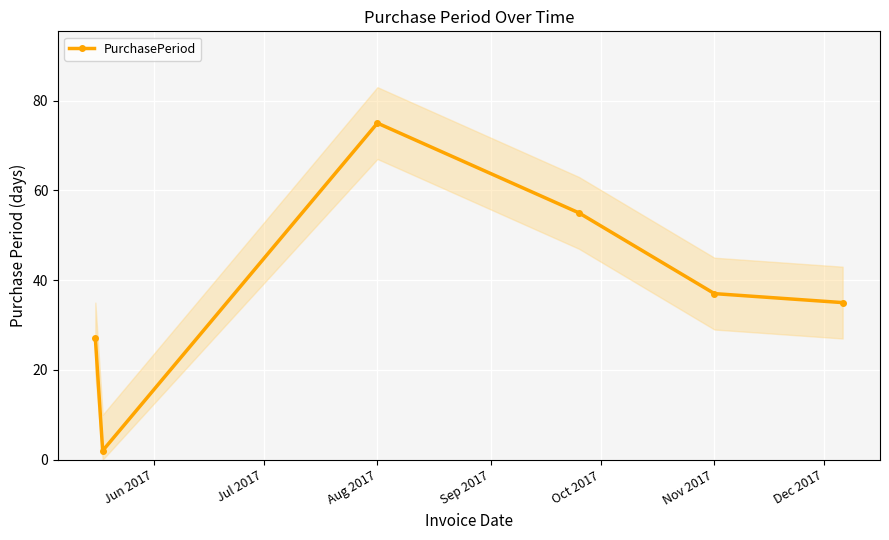

True or false: PurchasePeriod has more than 0 interior local peaks.

True